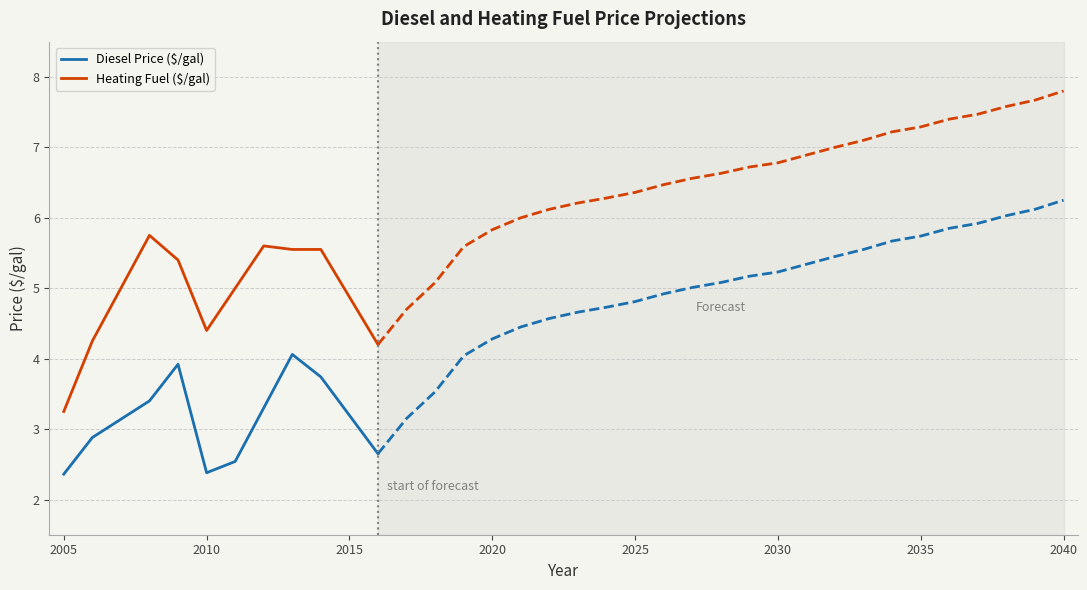

What are all the series names shown in the legend?

Diesel Price ($/gal), Heating Fuel ($/gal)